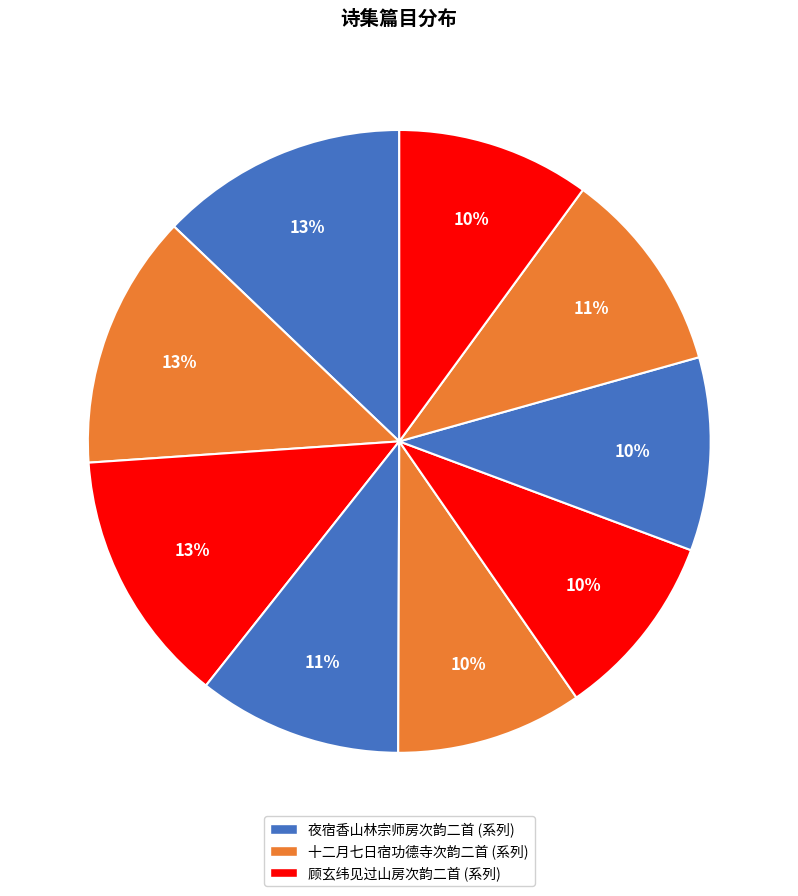

How many segments does this pie chart have?

9